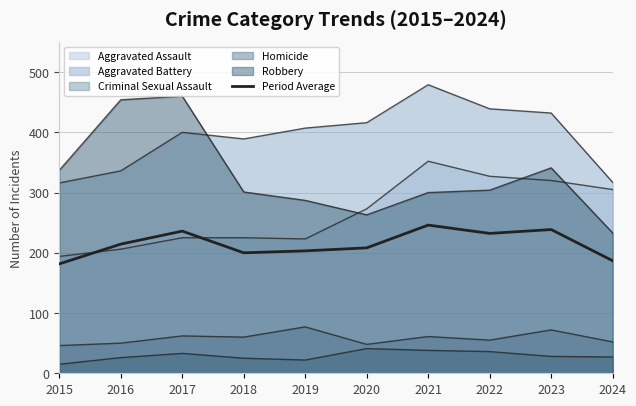

How many values are below 214?

5